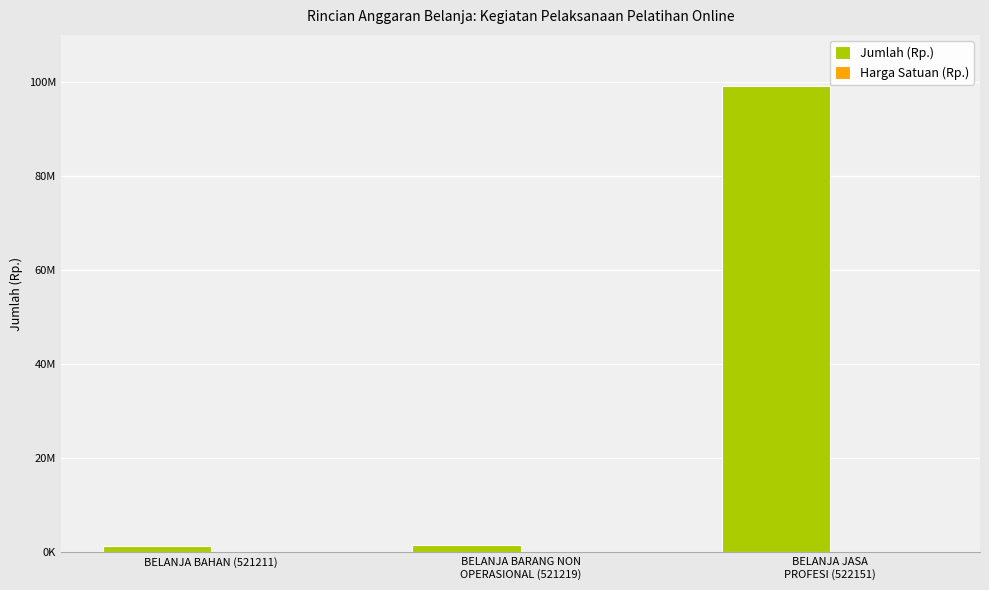

Are the bars grouped side by side (vs. stacked)?

Yes